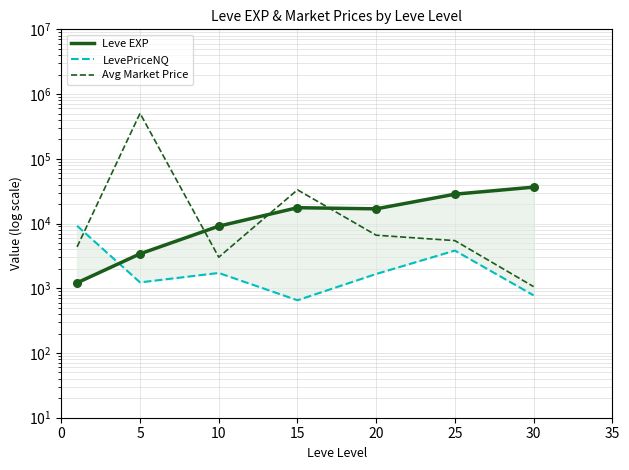

At which category is the sum across all series the highest?

5